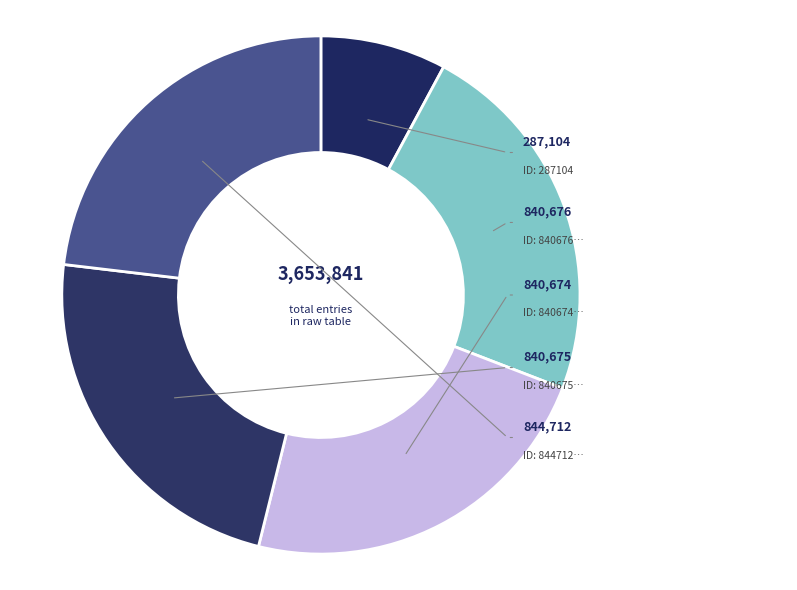

Rank the categories by value from lowest to highest.

287104, 840674, 840675, 840676, 844712